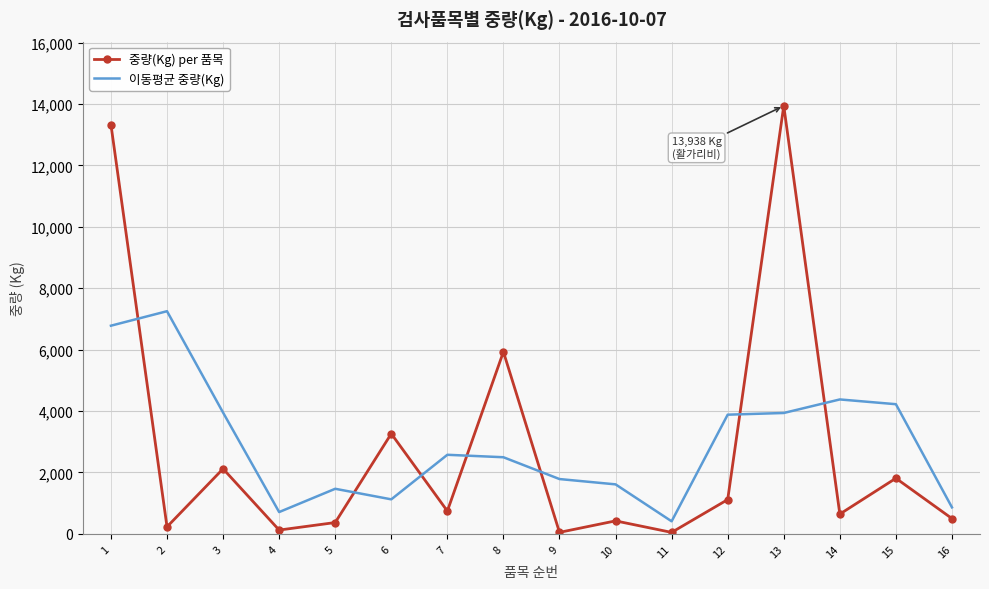

Rank the series by their maximum value, from highest to lowest.

중량(Kg) per 품목, 이동평균 중량(Kg)